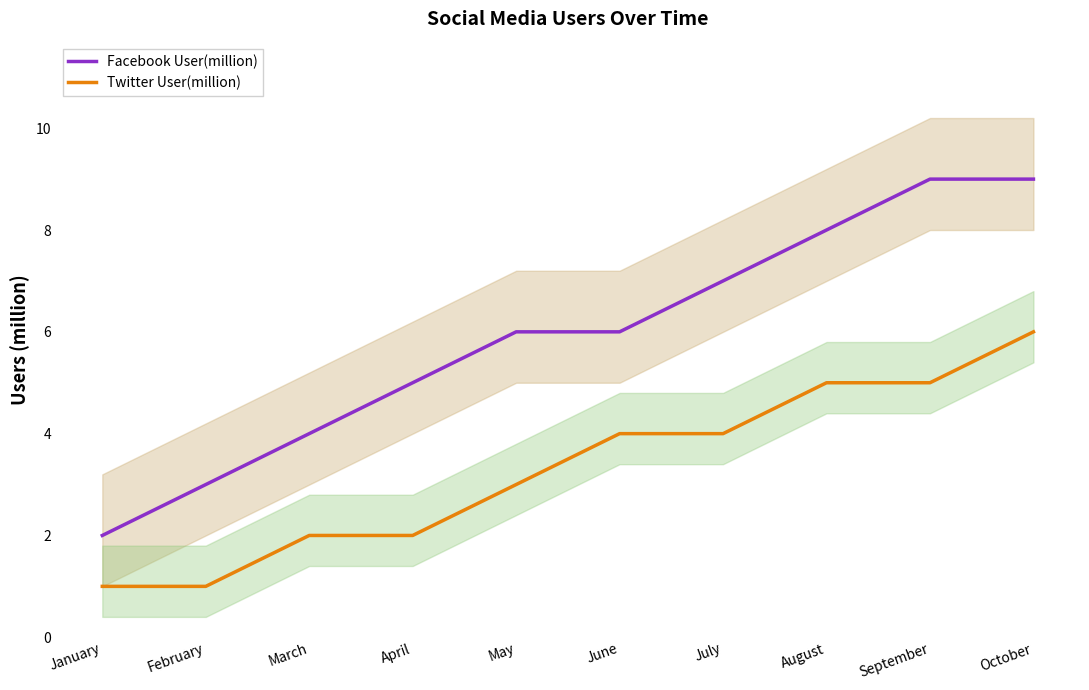

At which label does Twitter User(million) reach its peak?

October